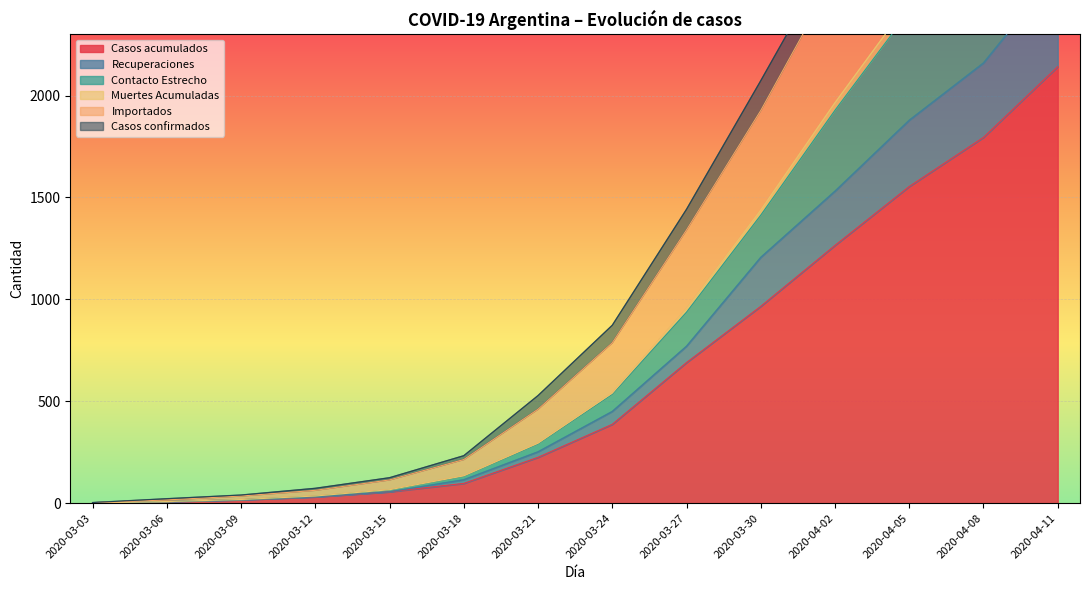

True or false: Casos acumulados and Muertes Acumuladas intersect in this chart.

False